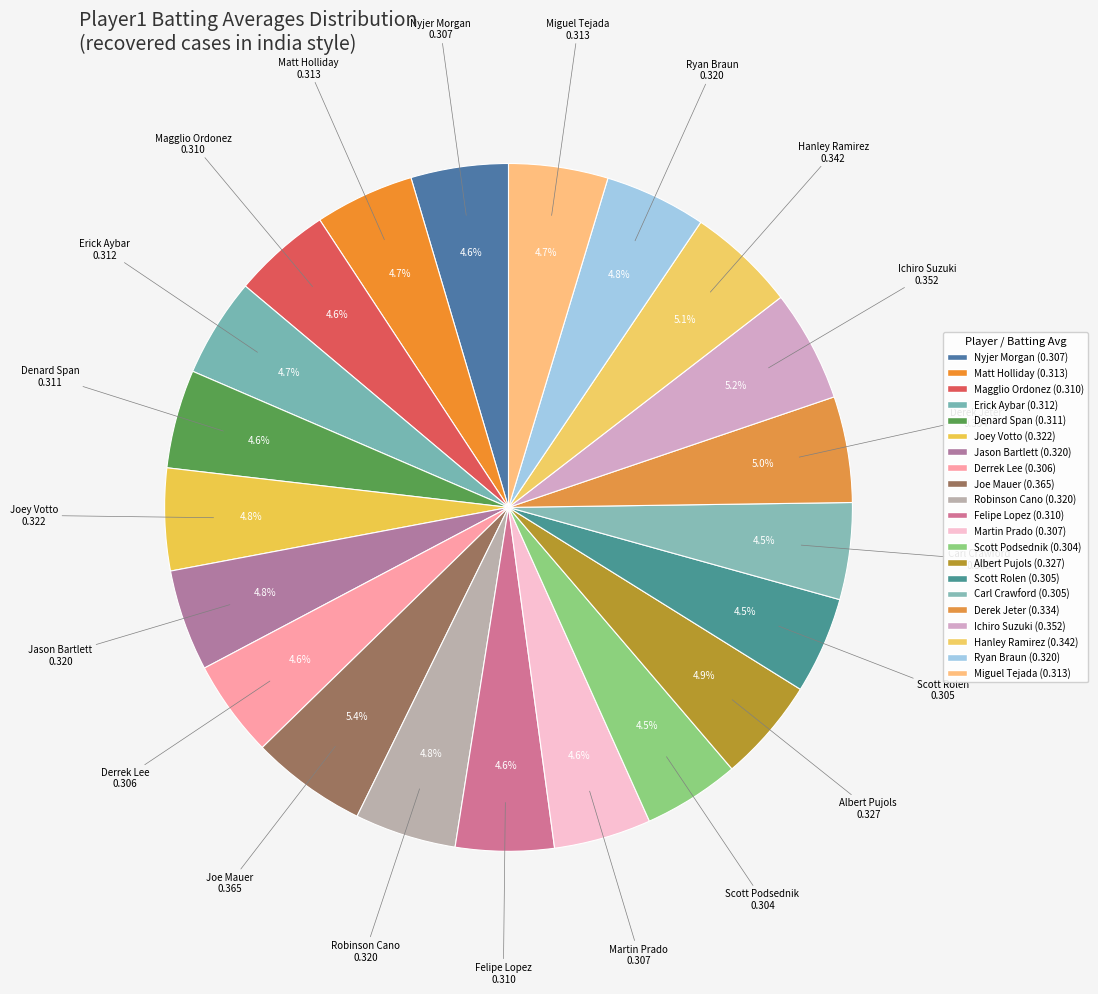

Approximately how many times larger is the value at Nyjer Morgan compared to Matt Holliday?

1.0